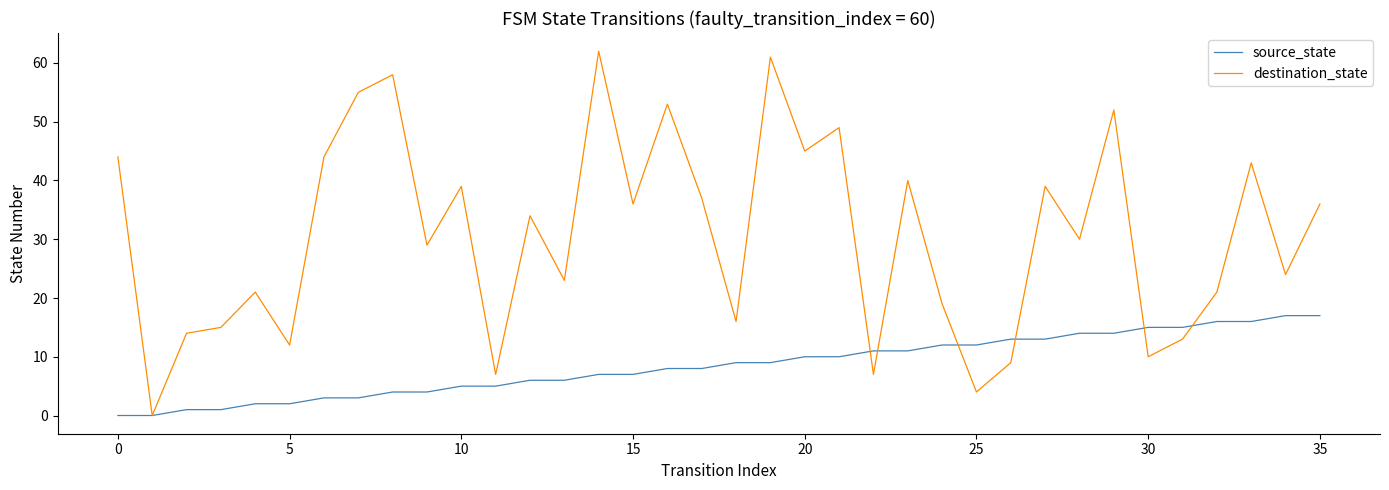

Does the chart have visible grid lines?

No